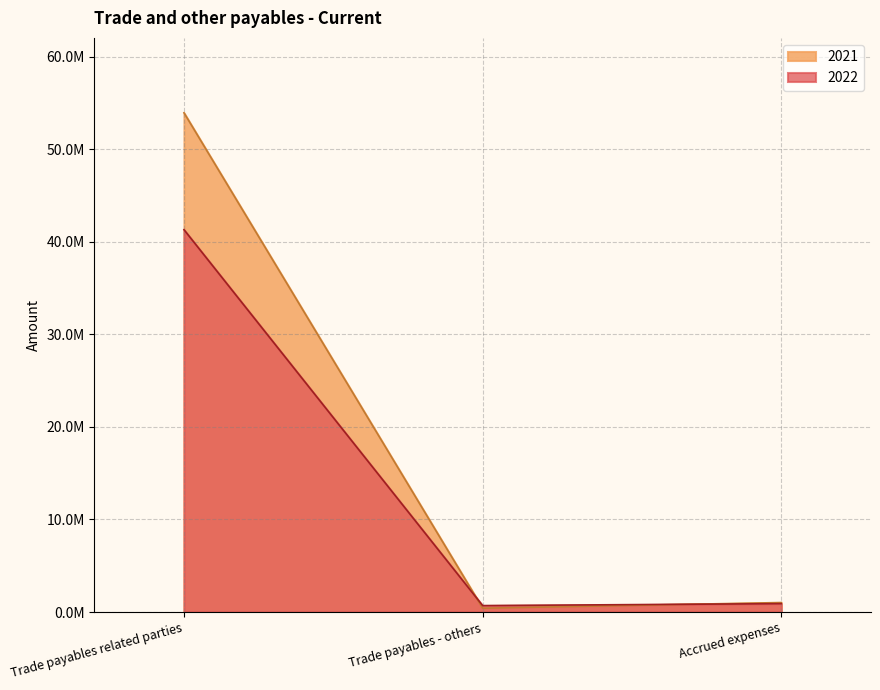

What is the value of the 2022 point at the 2nd from the left?

693692